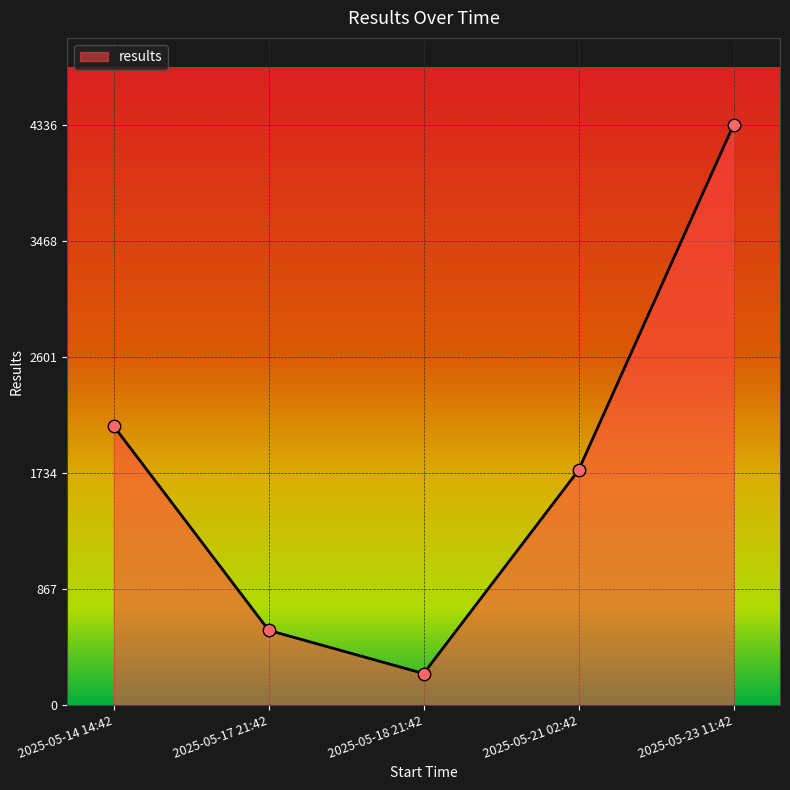

What is the ratio of the value at 2025-05-17 21:42 to the value at 2025-05-23 11:42?

0.1